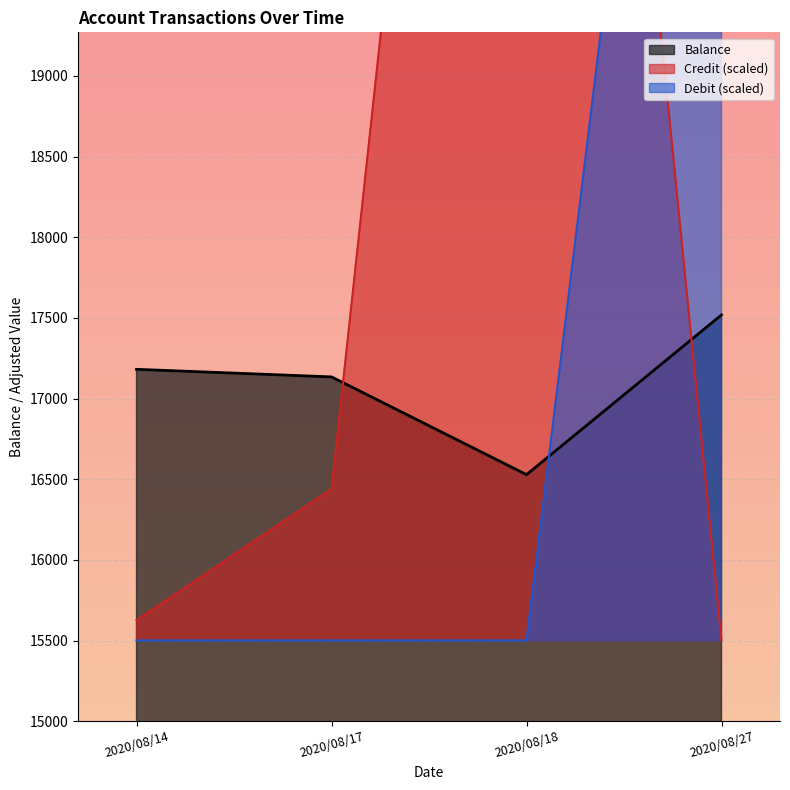

What is the spread (max minus min) of values at 2020/08/17?

1634.4